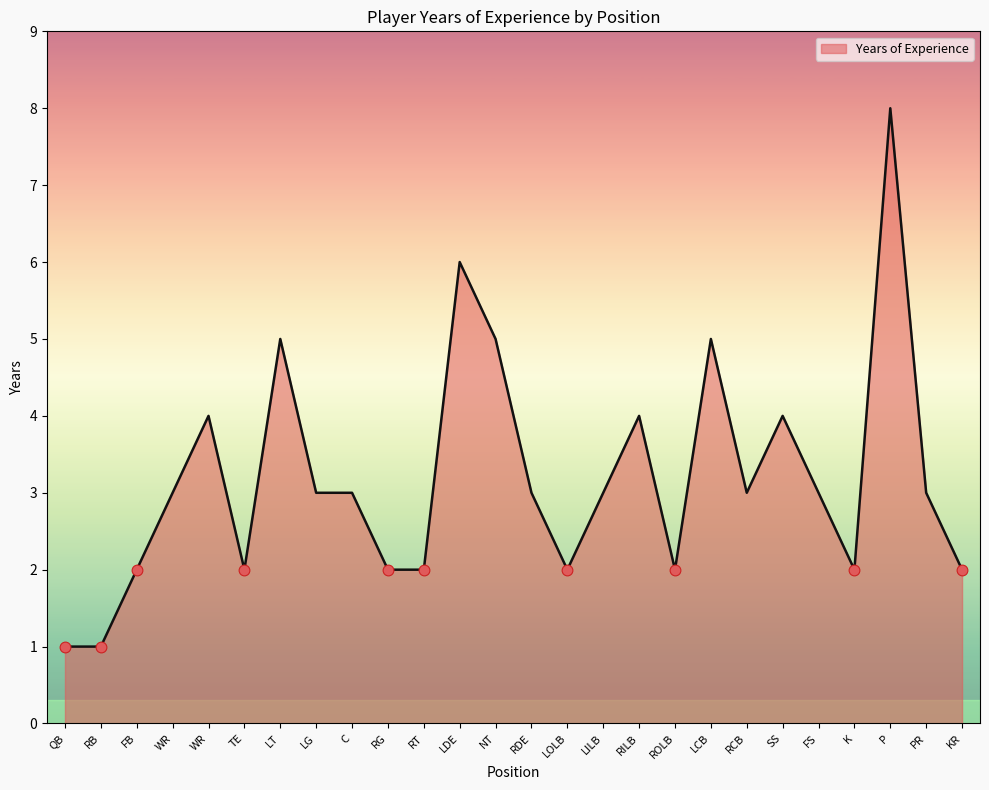

Between RG and KR, which is larger?

RG